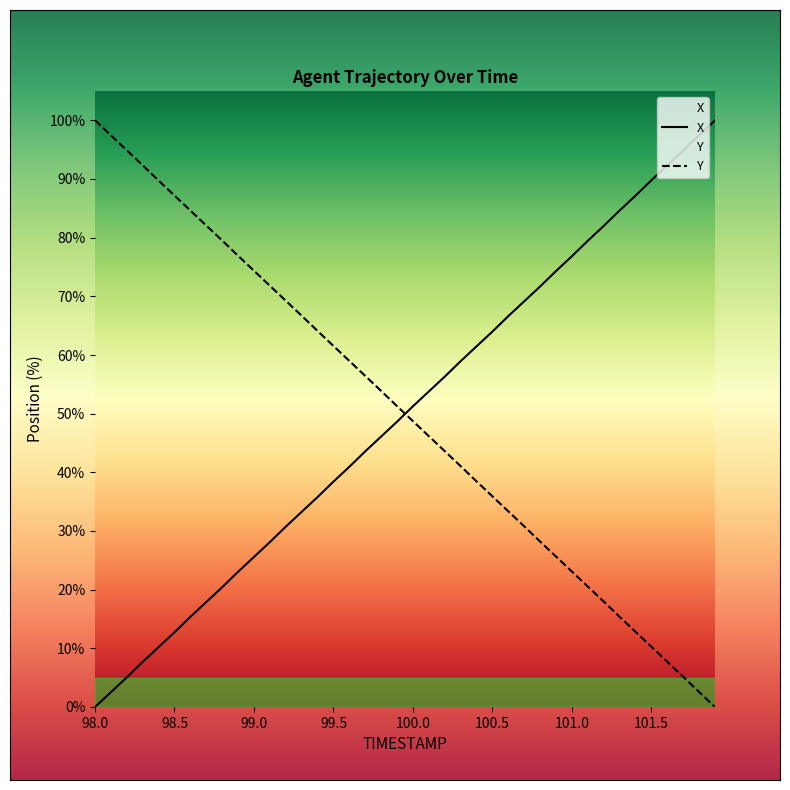

What is the difference between the maximum and minimum values in the Y series?

100.0